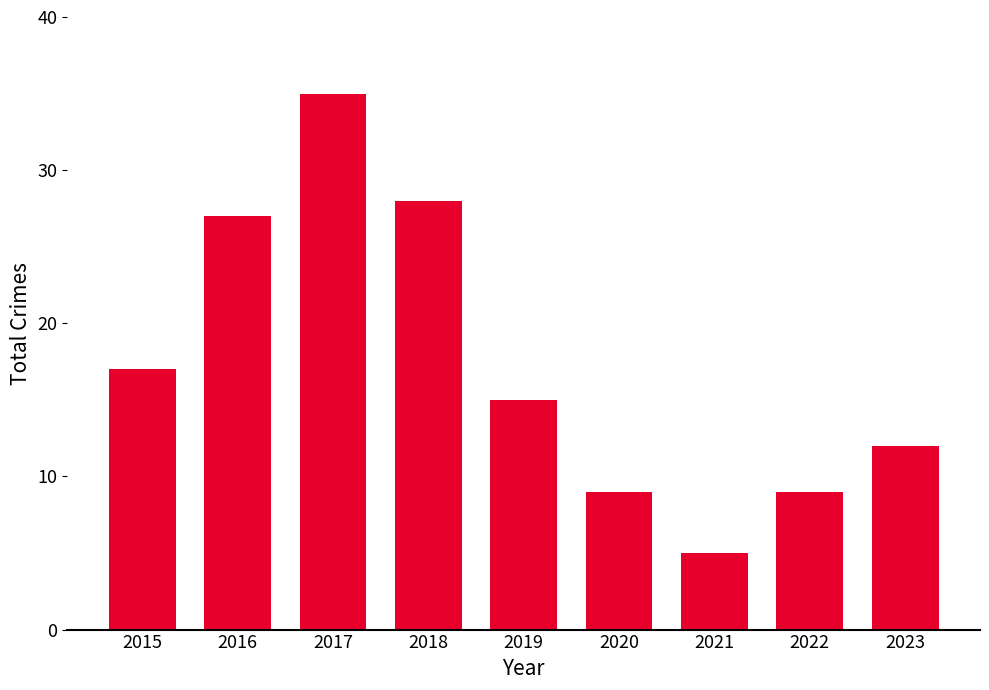

What is the difference between the maximum and minimum values?

30